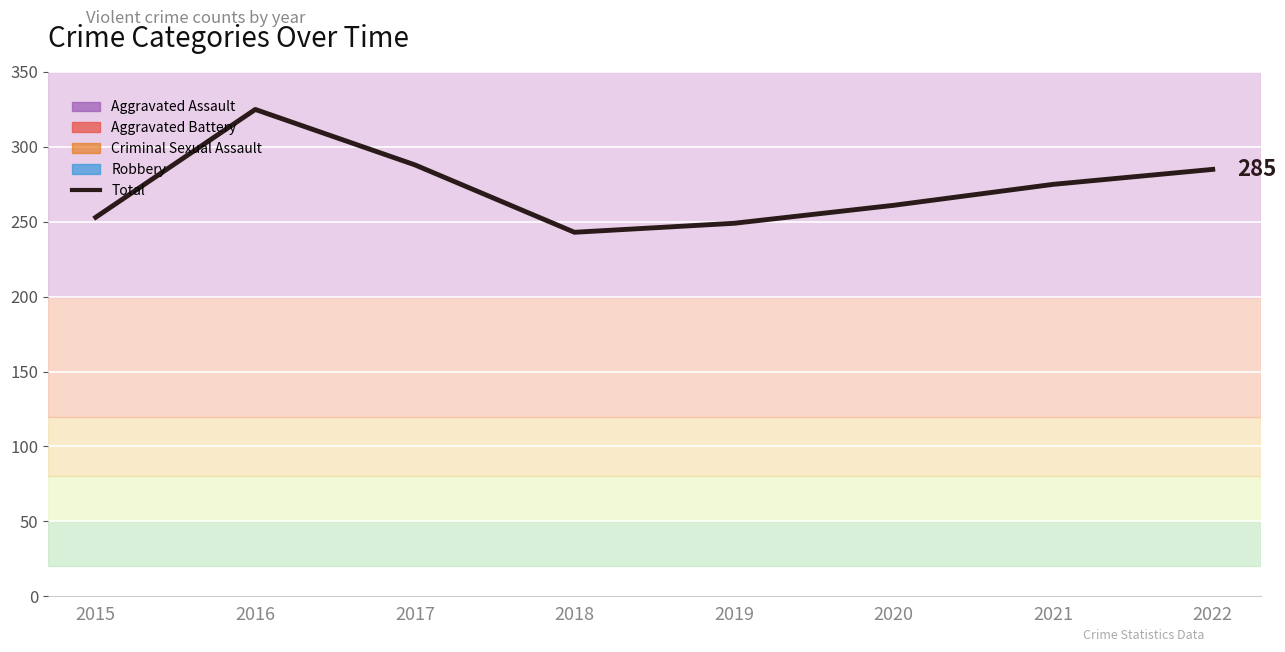

What is the value of the 4th point from the left?

243